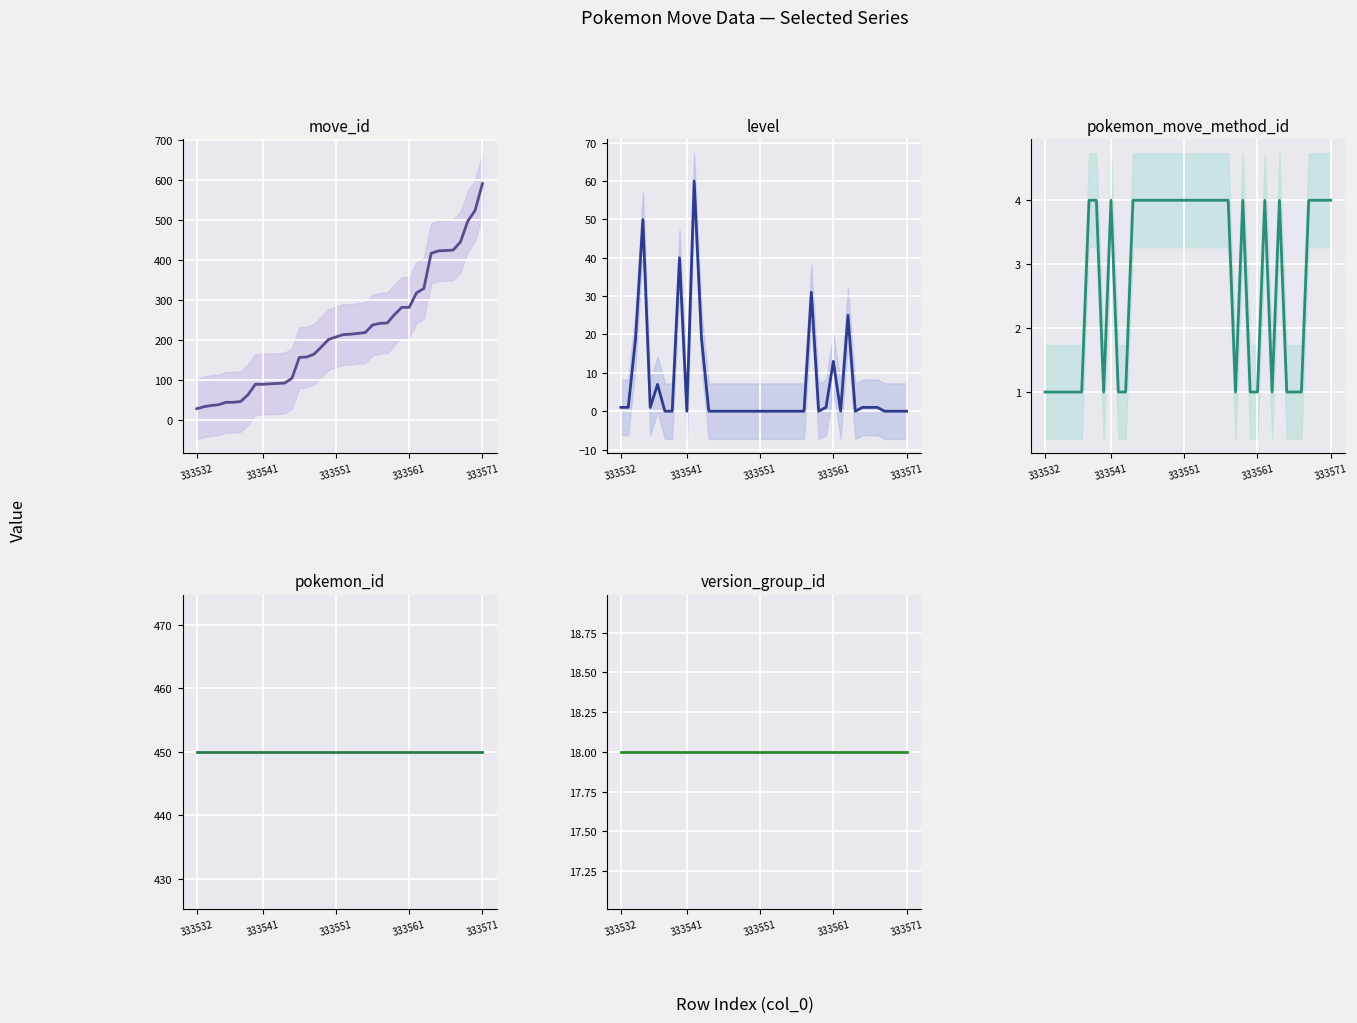

Which series has the largest total across all categories?

pokemon_id